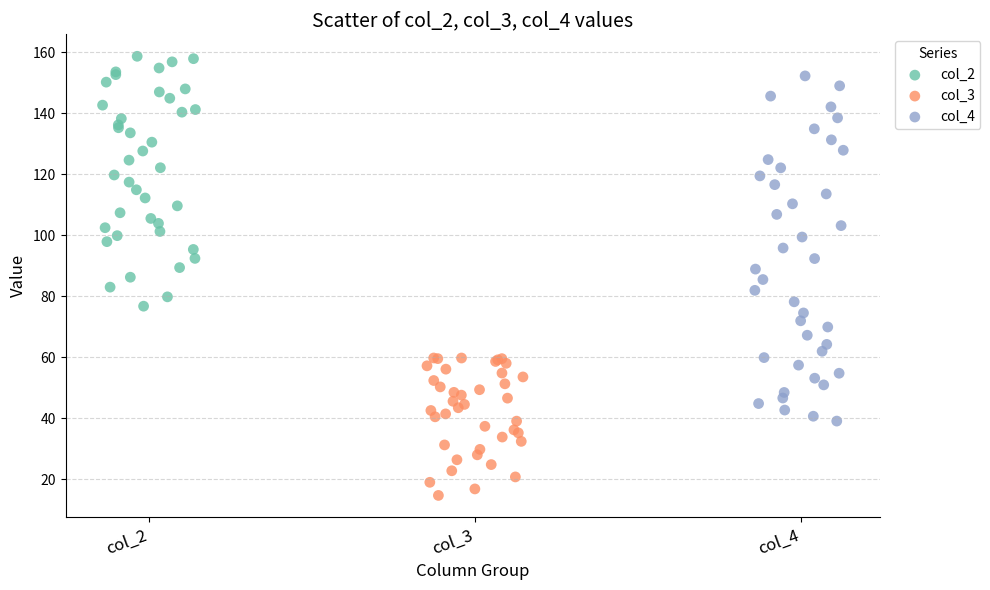

Which series contains the lowest Y value?

col_3